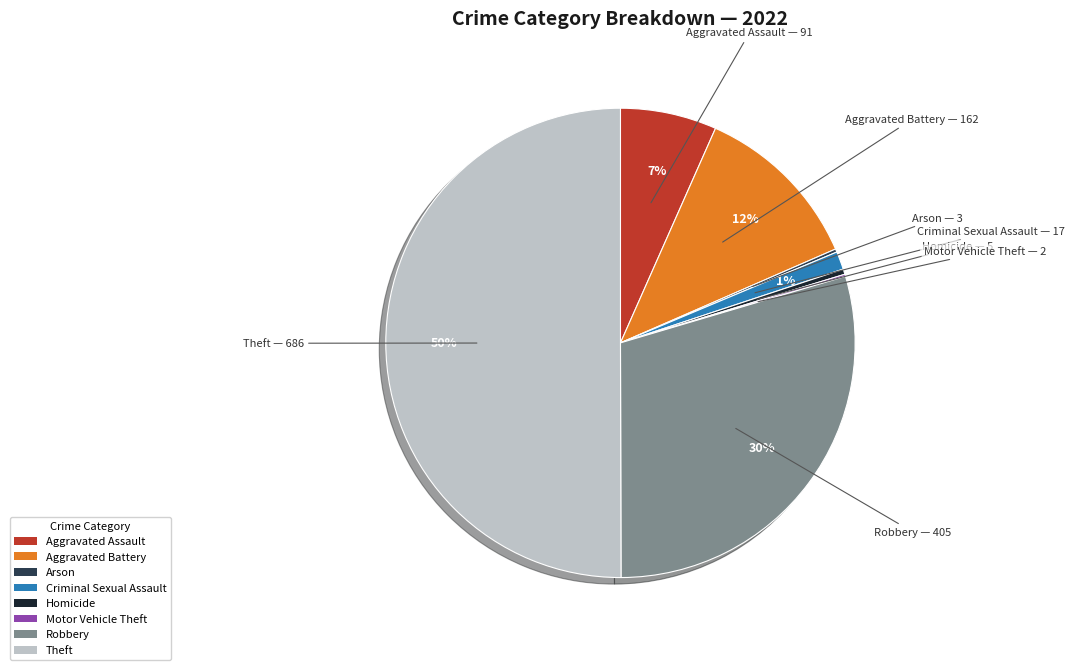

To the nearest percent, what portion does Criminal Sexual Assault represent?

1%